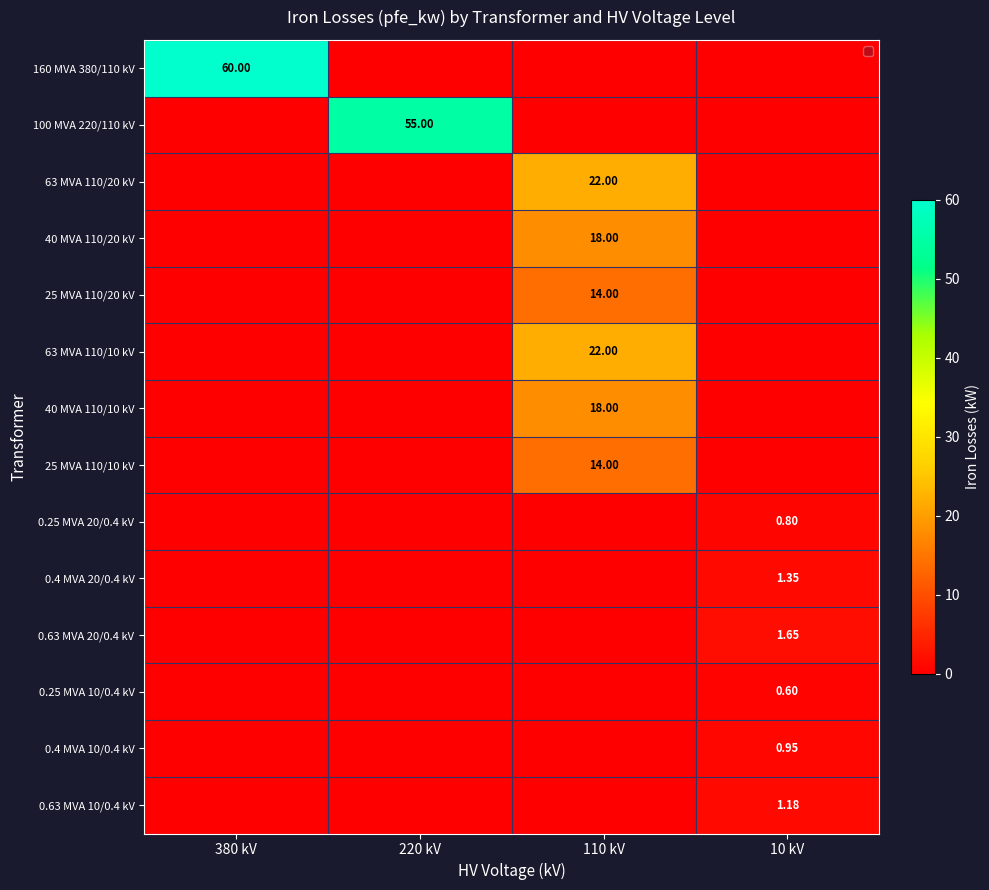

Which series has the largest total across all categories?

160 MVA 380/110 kV